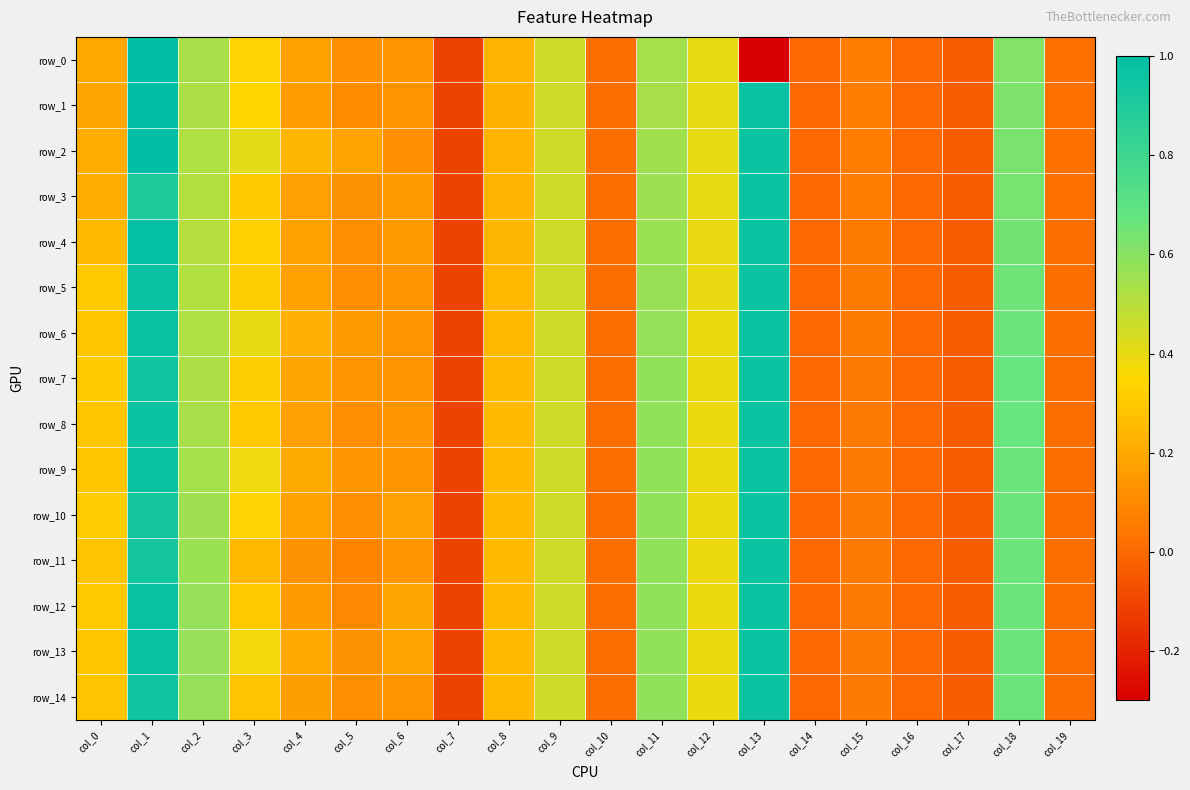

Rank the series at col_8 from highest to lowest value.

row_7, row_8, row_9, row_10, row_11, row_12, row_13, row_14, row_6, row_5, row_4, row_3, row_0, row_2, row_1